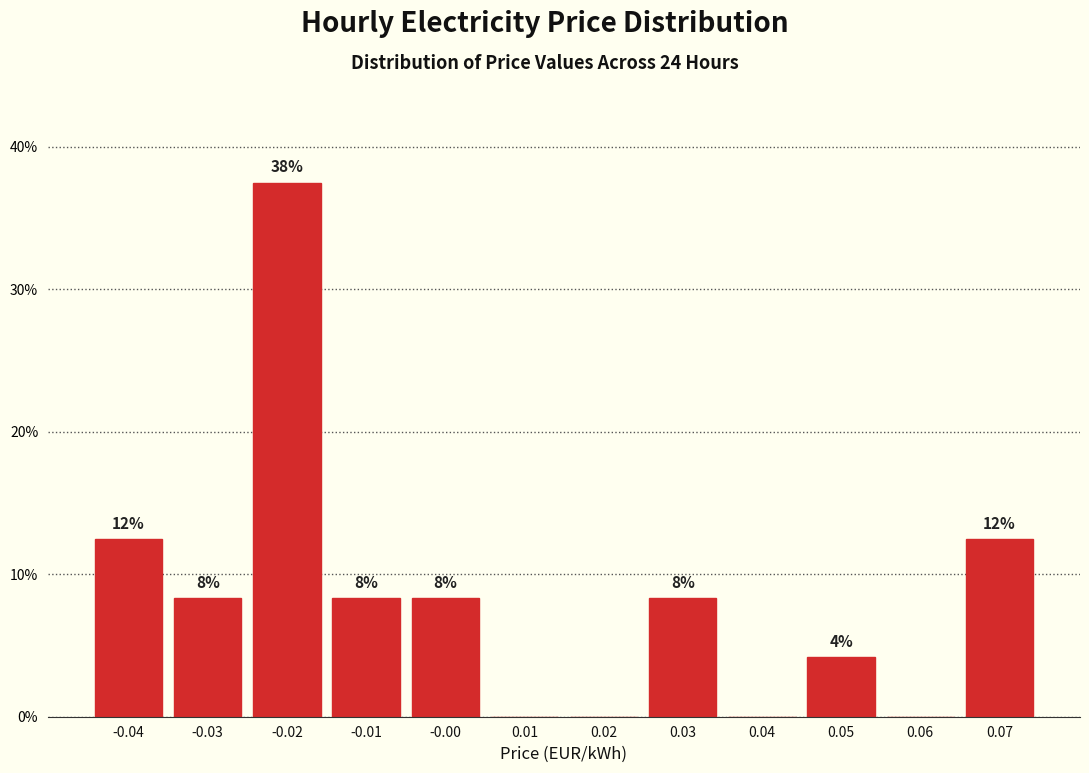

Are the bars horizontal?

No